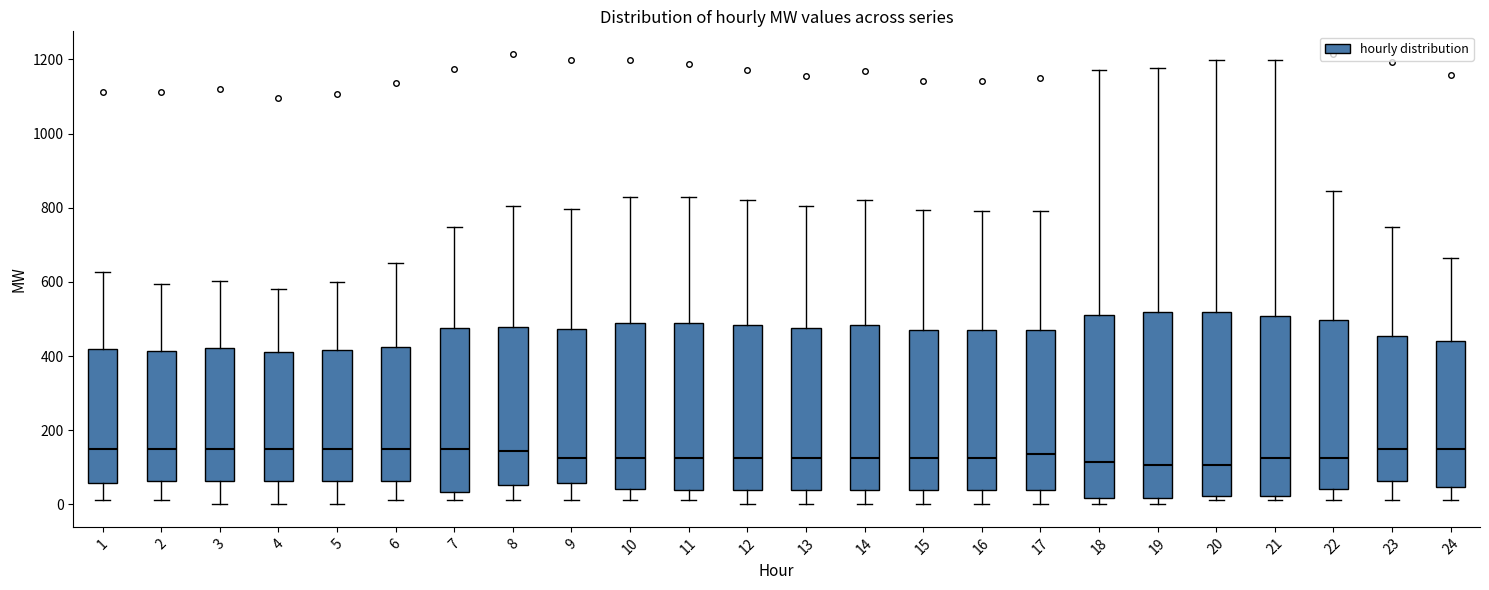

Where does the lower whisker of the box at x = 9 end on the y-axis? The values are not printed on the chart, so give them approximately, as read against the axis.

20